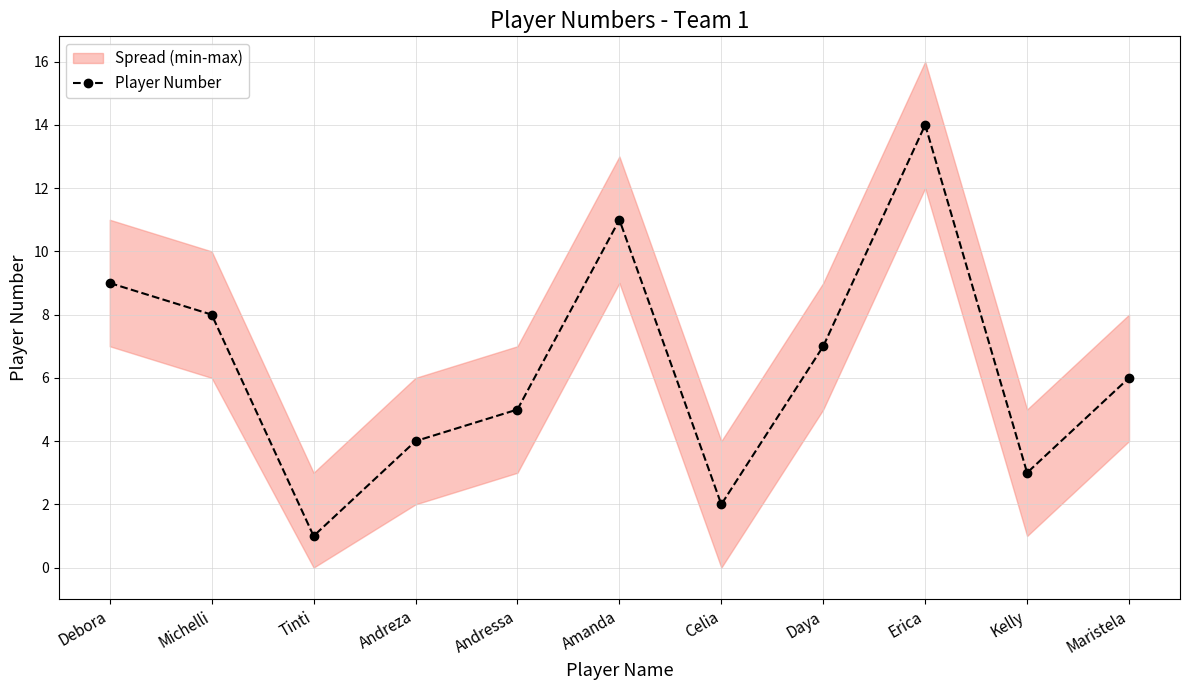

Reading left to right, list all the values displayed in this chart.

9	8	1	4	5	11	2	7	14	3	6